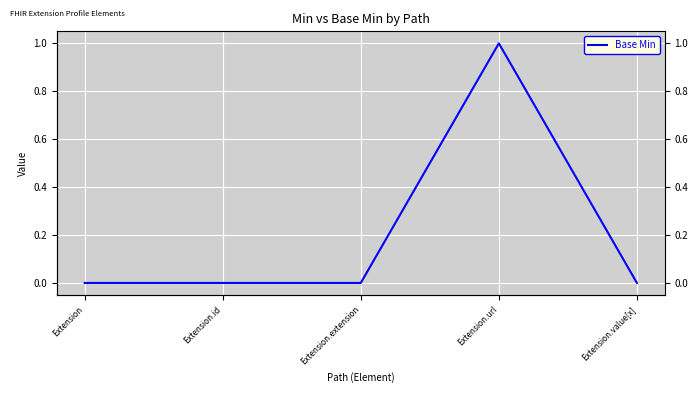

How many data points does each series have?

5